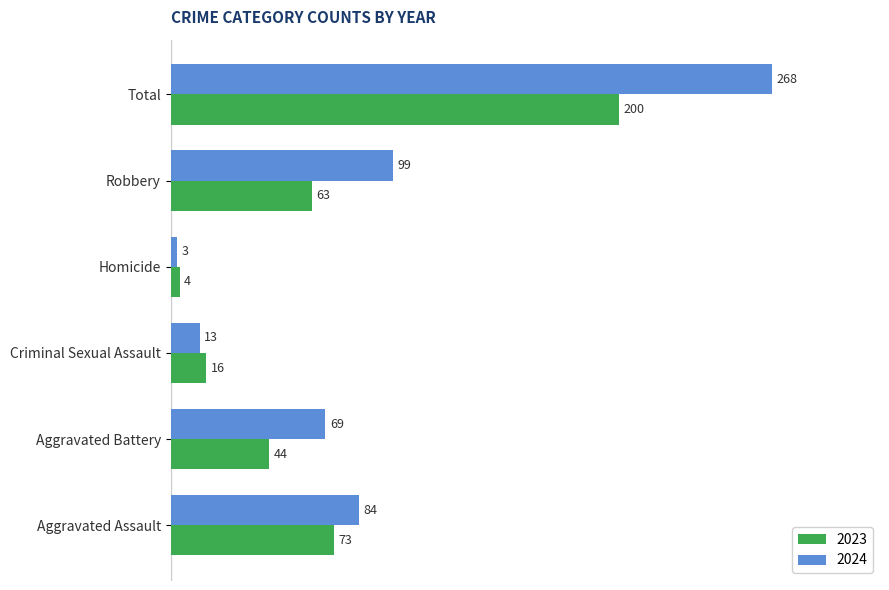

The 2024 series shows 121 at Aggravated Battery. True or false?

False